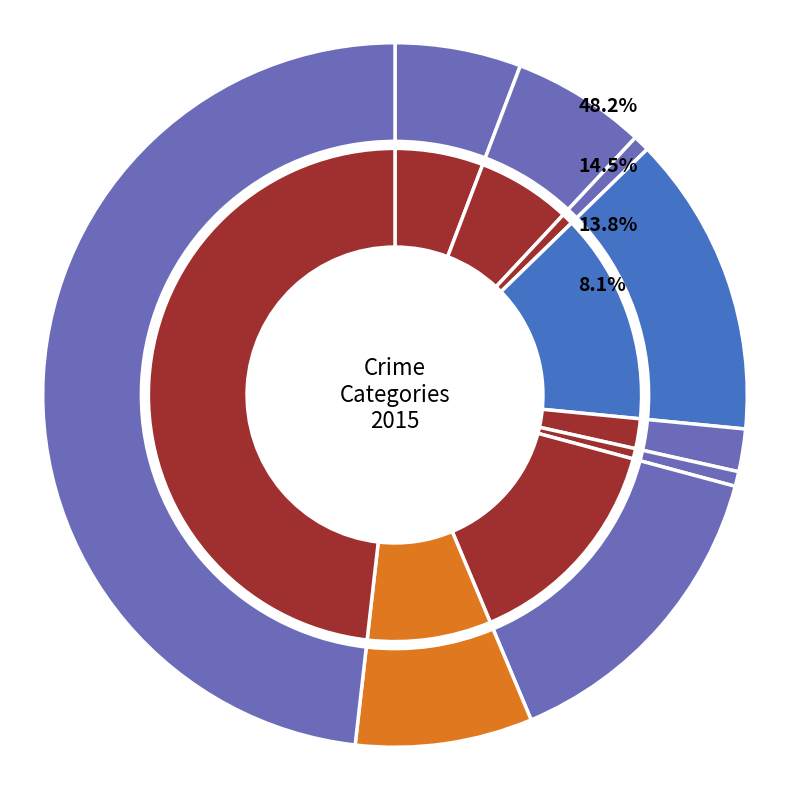

Does Homicide represent more than half of the total?

No